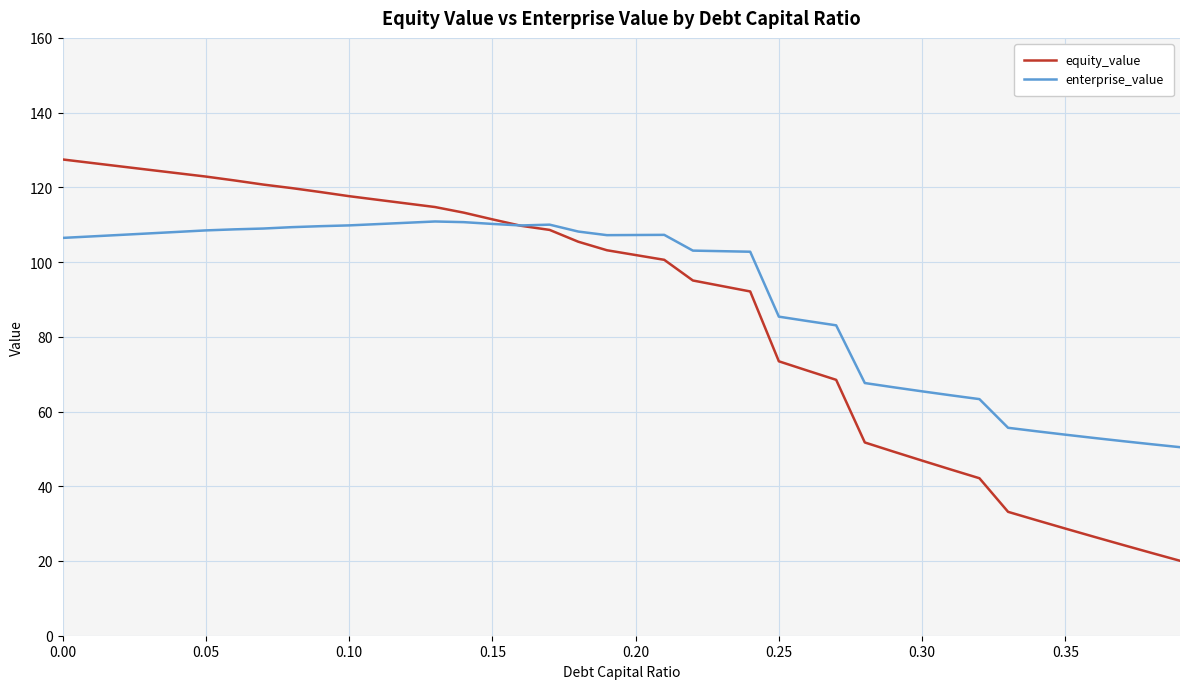

What is the sum of all equity_value values?

3464.9